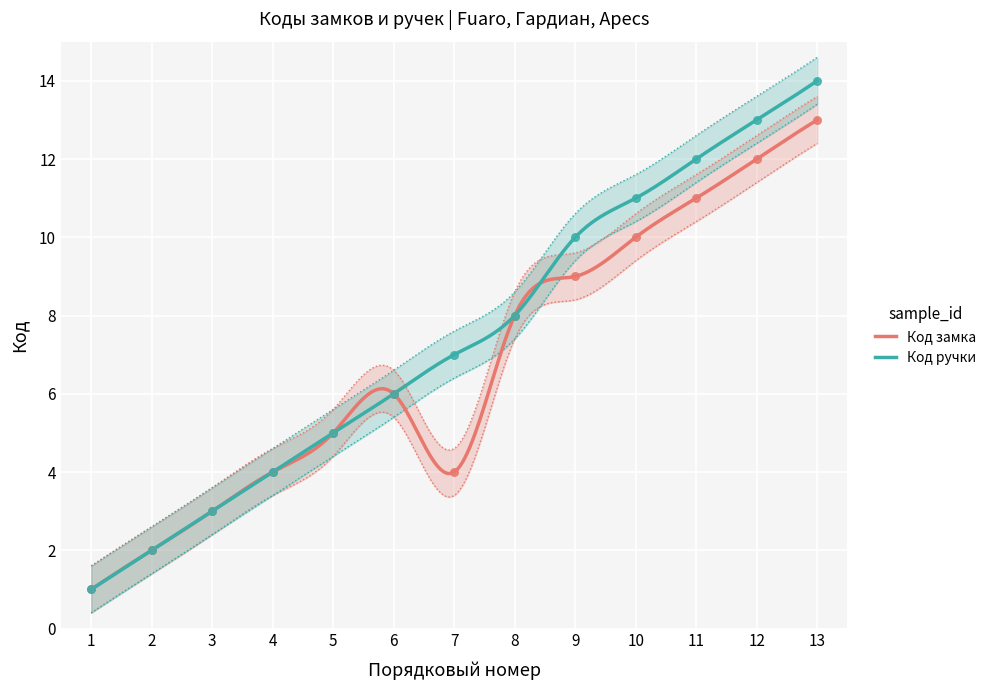

What is the total value across all series at 3?

6